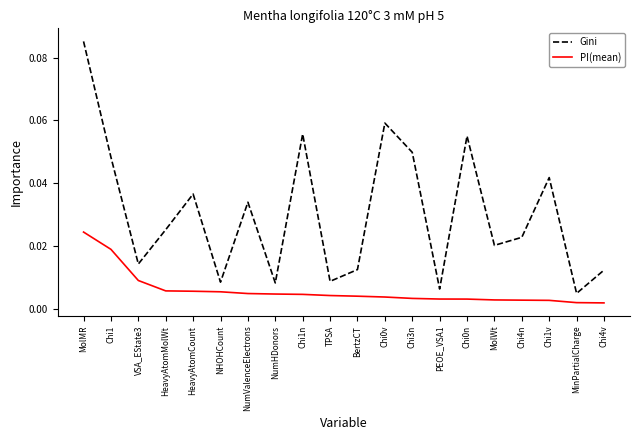

At which label does PI(mean) reach its peak?

MolMR